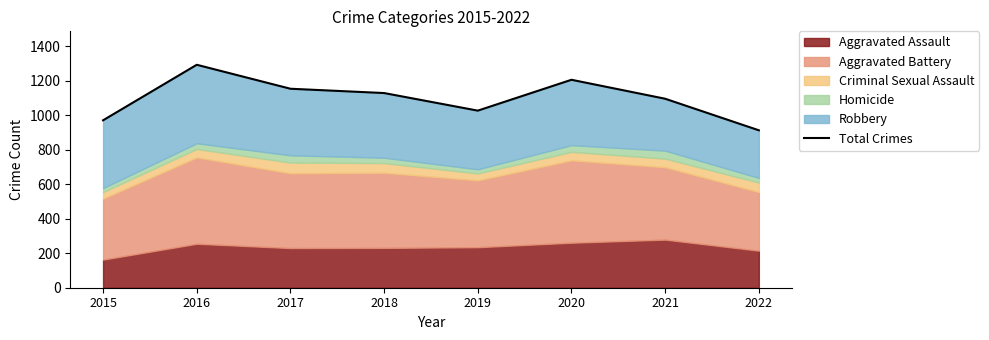

What is the sum of all values?

8789